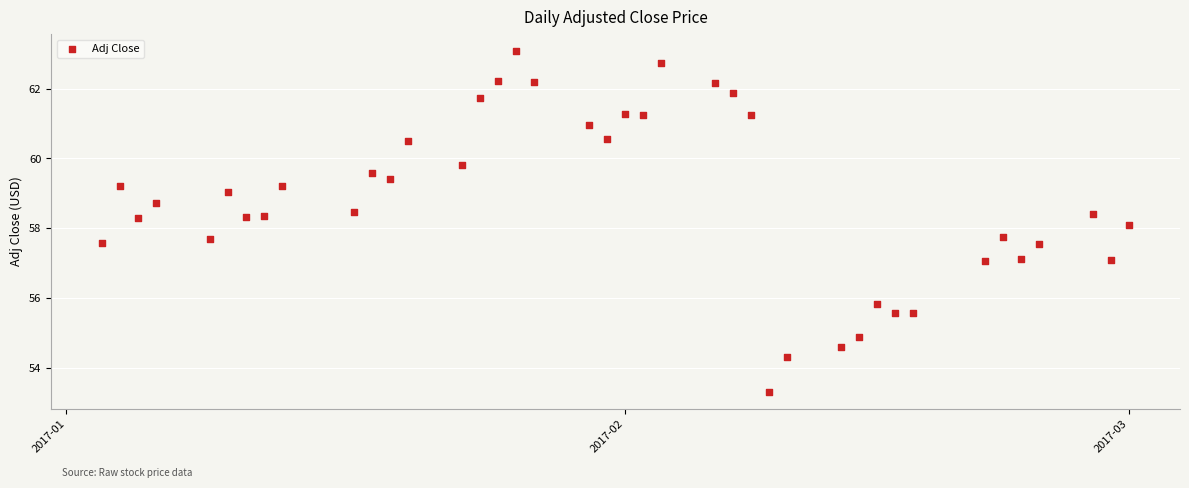

What is the range of Y values (max minus min)?

9.8